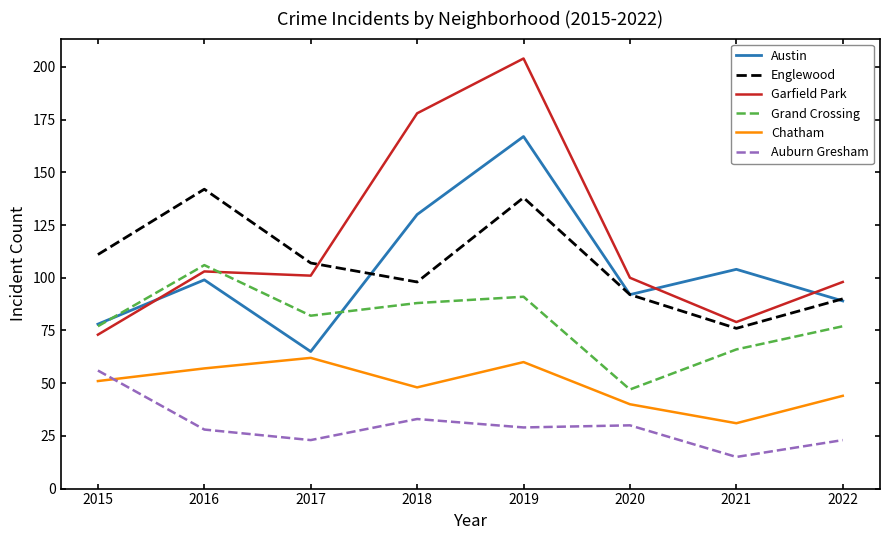

The Grand Crossing series shows 139 at 2017. True or false?

False